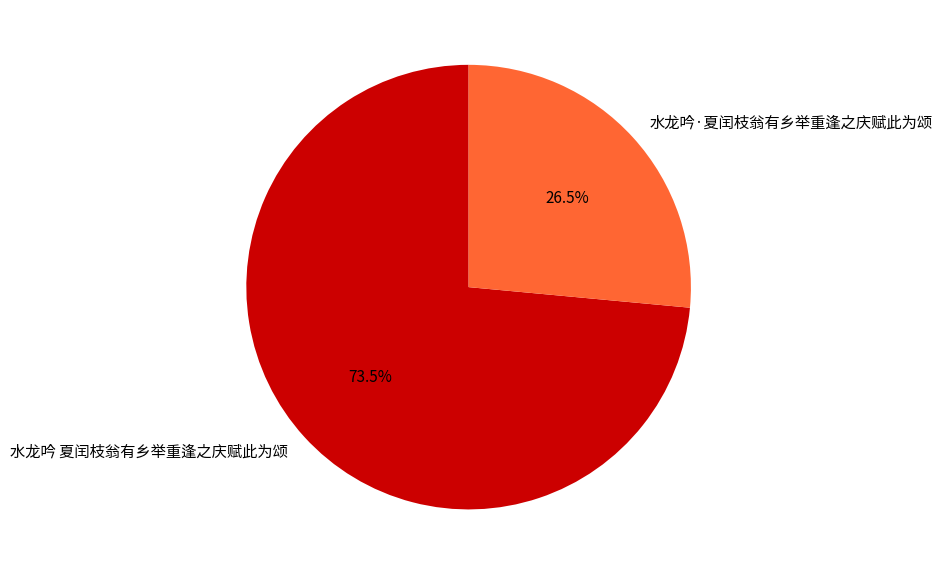

Which has a higher value, 水龙吟·夏闰枝翁有乡举重逢之庆赋此为颂 or 水龙吟 夏闰枝翁有乡举重逢之庆赋此为颂?

水龙吟 夏闰枝翁有乡举重逢之庆赋此为颂